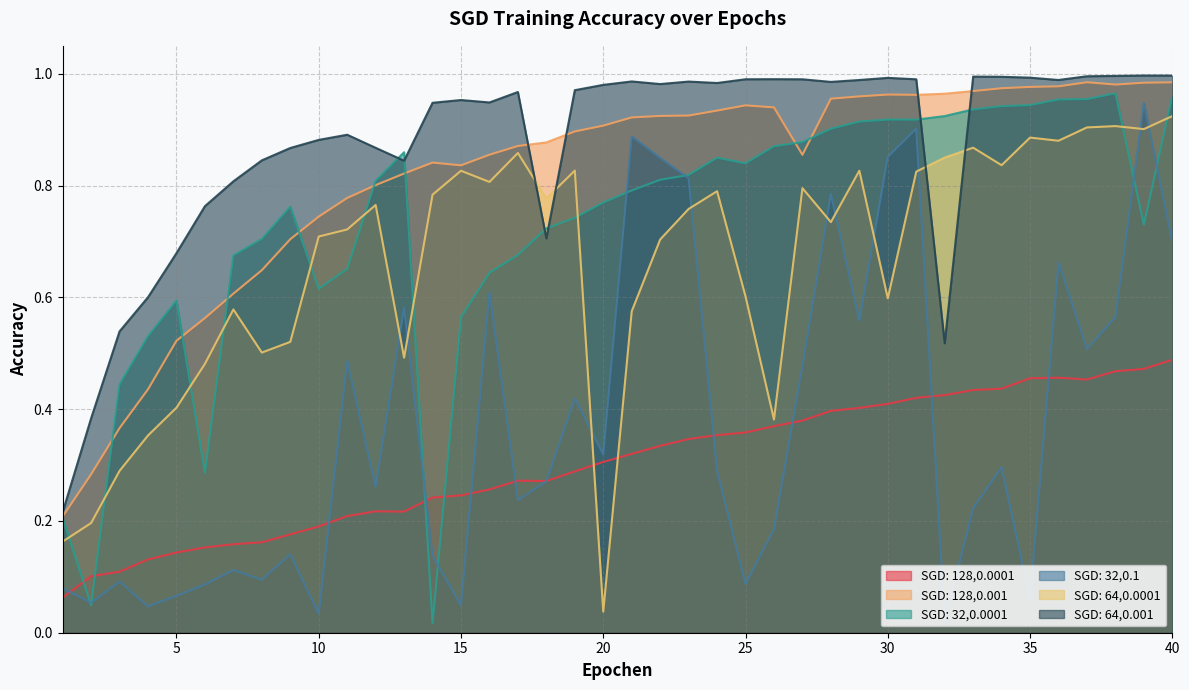

True or false: SGD: 128,0.0001 and SGD: 64,0.001 cross at least once.

False